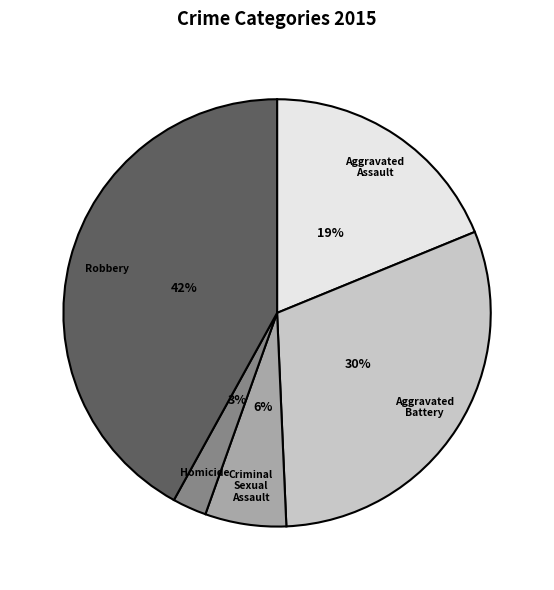

True or false: Robbery accounts for 51% of the total.

False